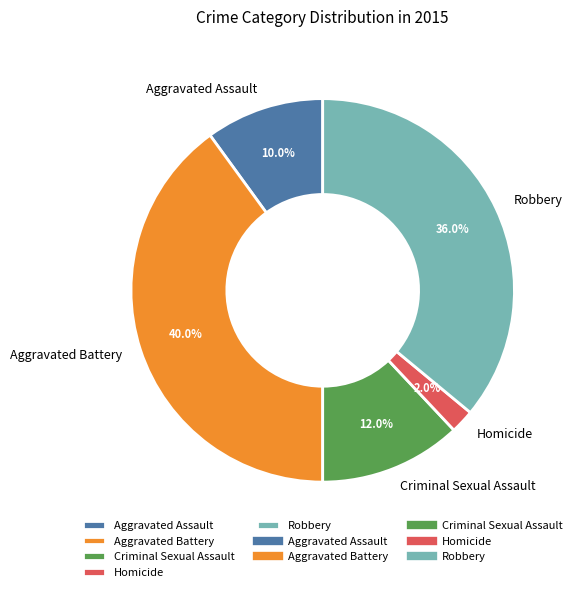

Do Criminal Sexual Assault and Homicide together represent more than half of the pie?

No